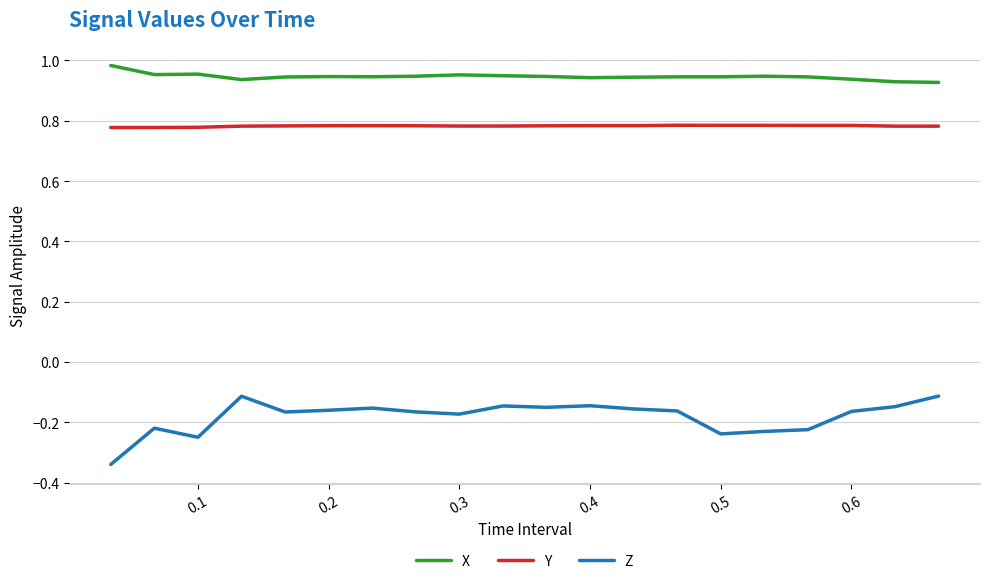

Which series has the widest spread of values?

Z